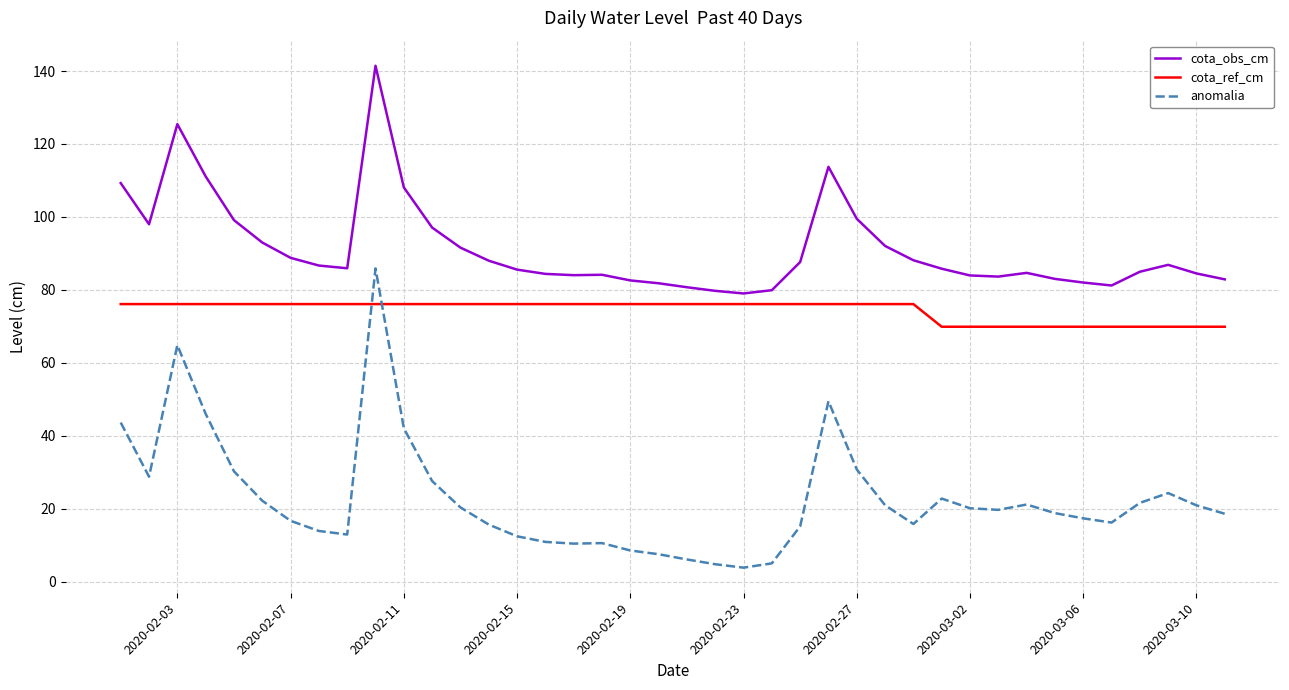

What is the minimum value for cota_ref_cm?

69.9